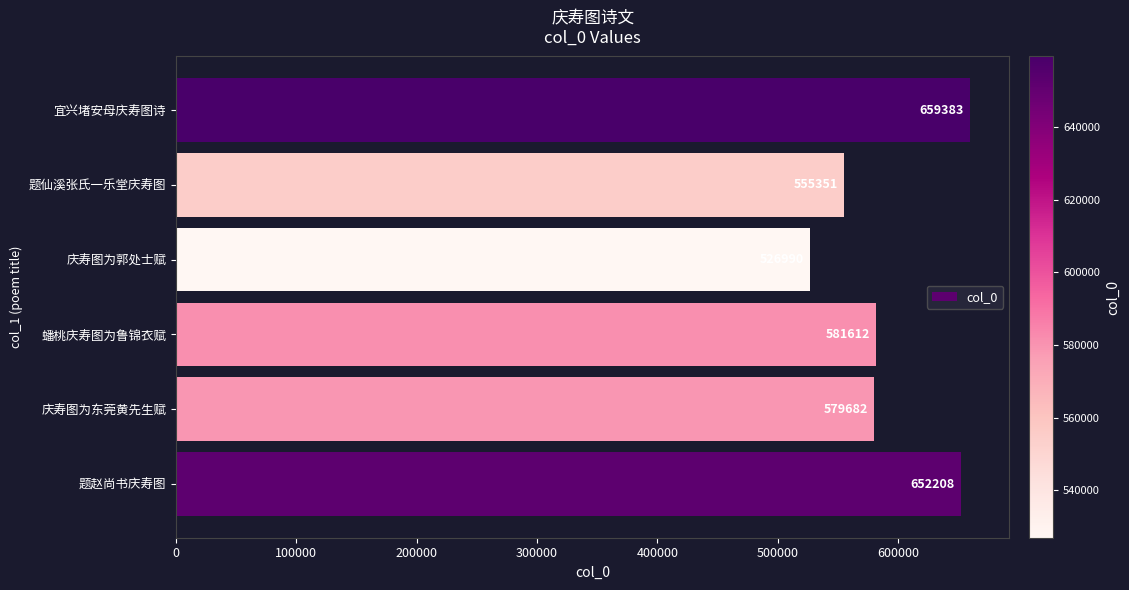

What is the ratio of the value at 庆寿图为东莞黄先生赋 to the value at 蟠桃庆寿图为鲁锦衣赋?

1.0